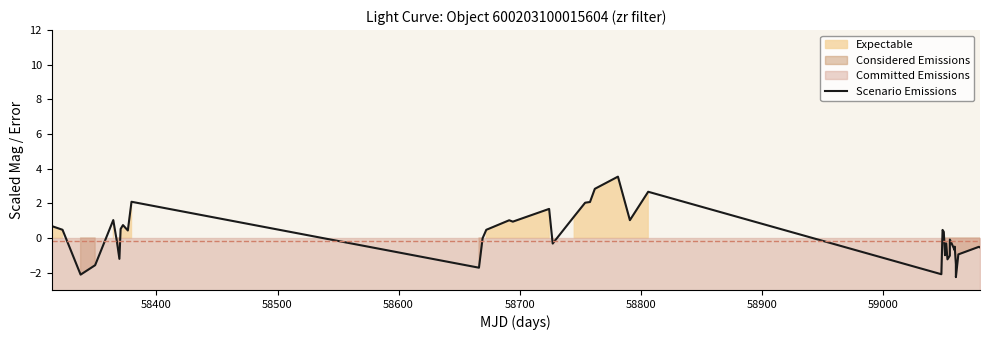

How many values exceed 0?

20